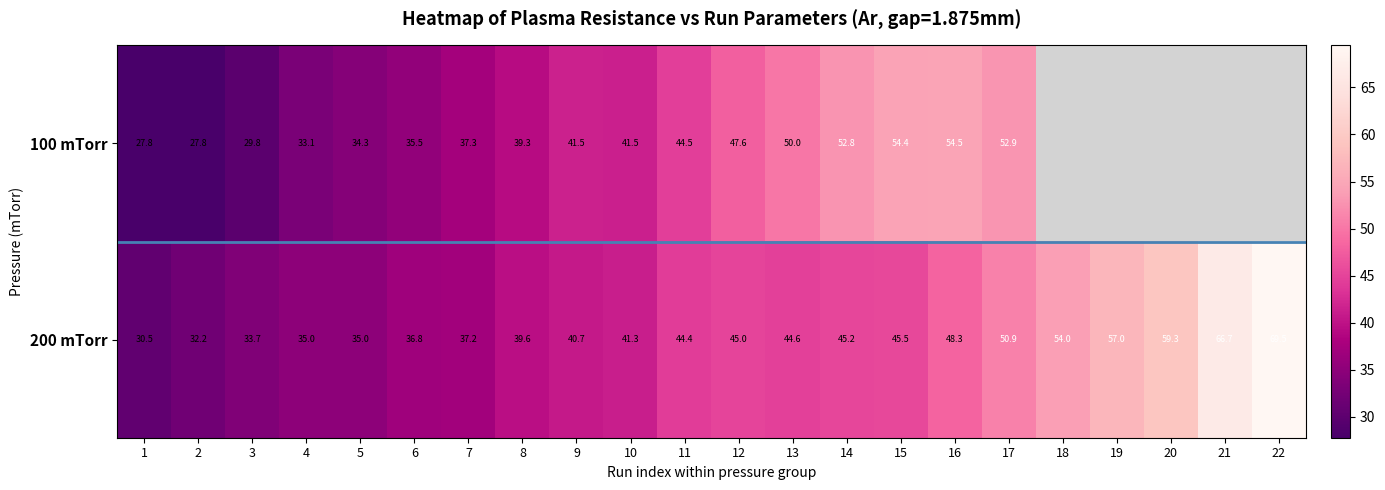

Is the value of 200 mTorr at 20 greater than the value of 100 mTorr at 2?

Yes